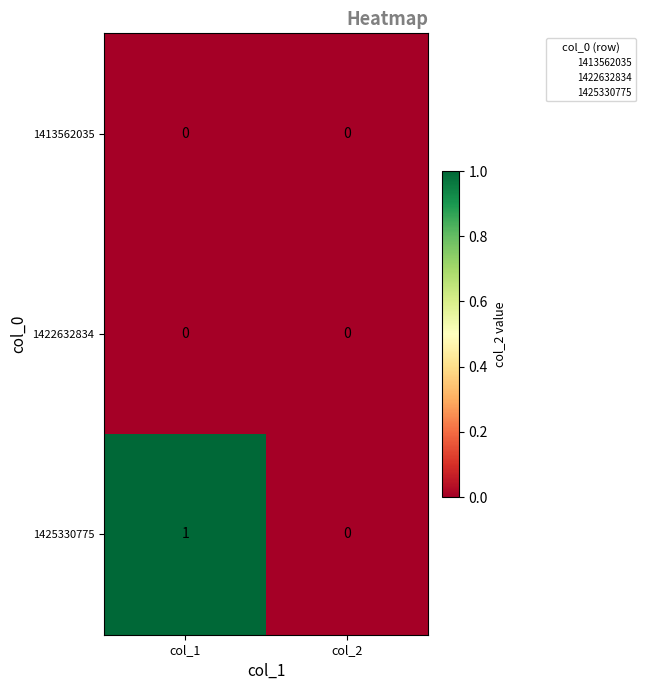

At which category does the chart reach its peak across all series?

col_1